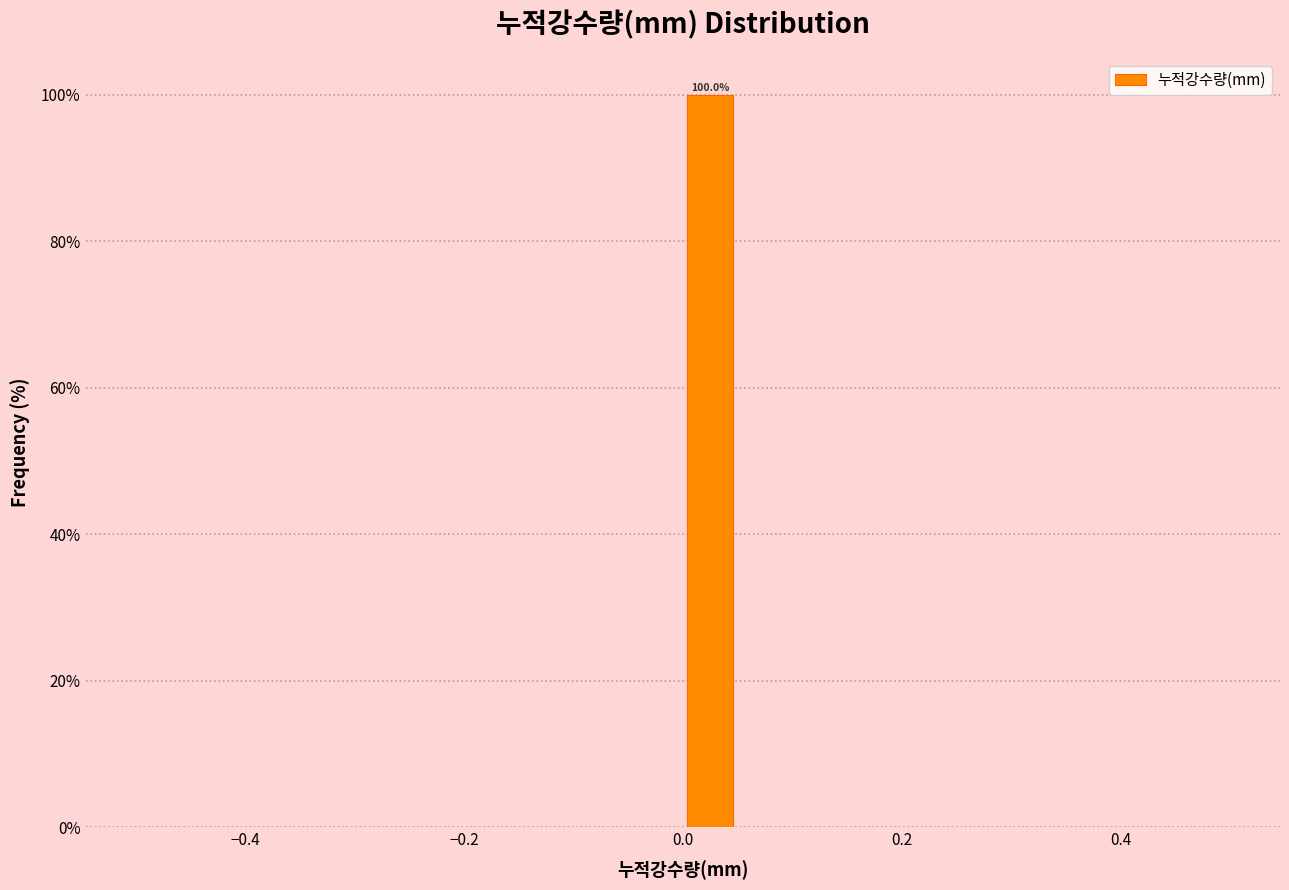

Around what value on the x-axis is the tallest bar? Give the approximate position of its centre, as read against the axis.

0.02